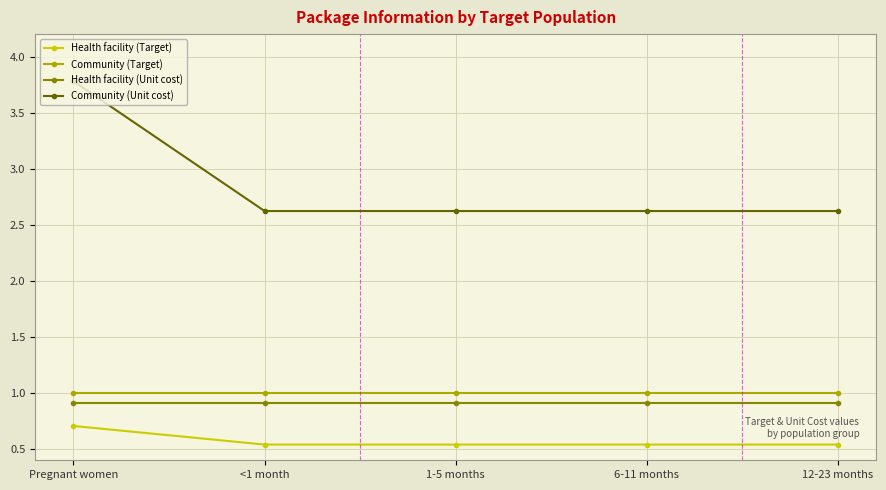

What is the difference between the highest and lowest values at Pregnant women?

3.1